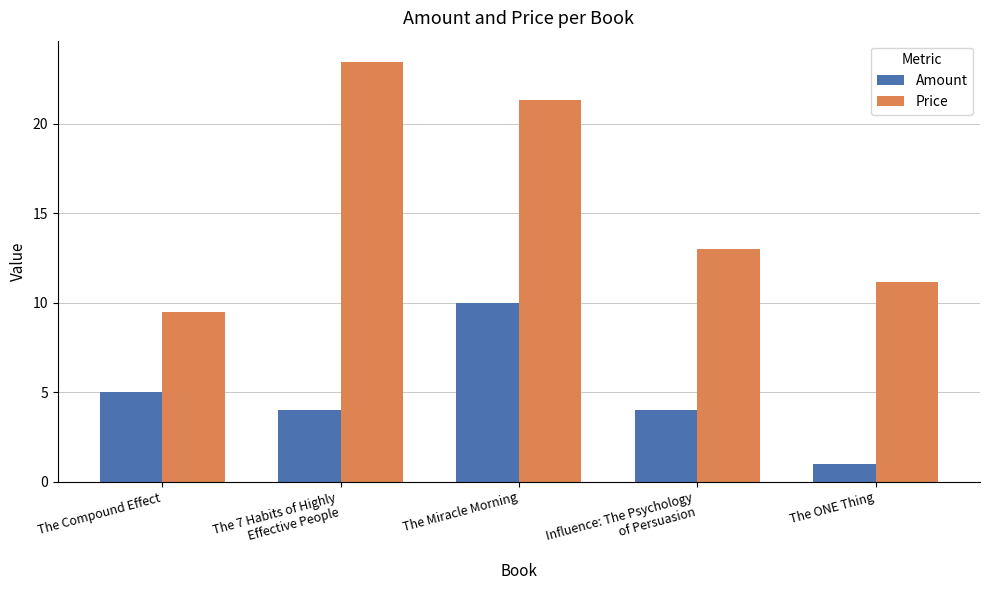

Reading left to right, what are all the values shown in this chart?

Amount: 5.0	4.0	10.0	4.0	1.0
Price: 9.5	23.5	21.3	13.0	11.2